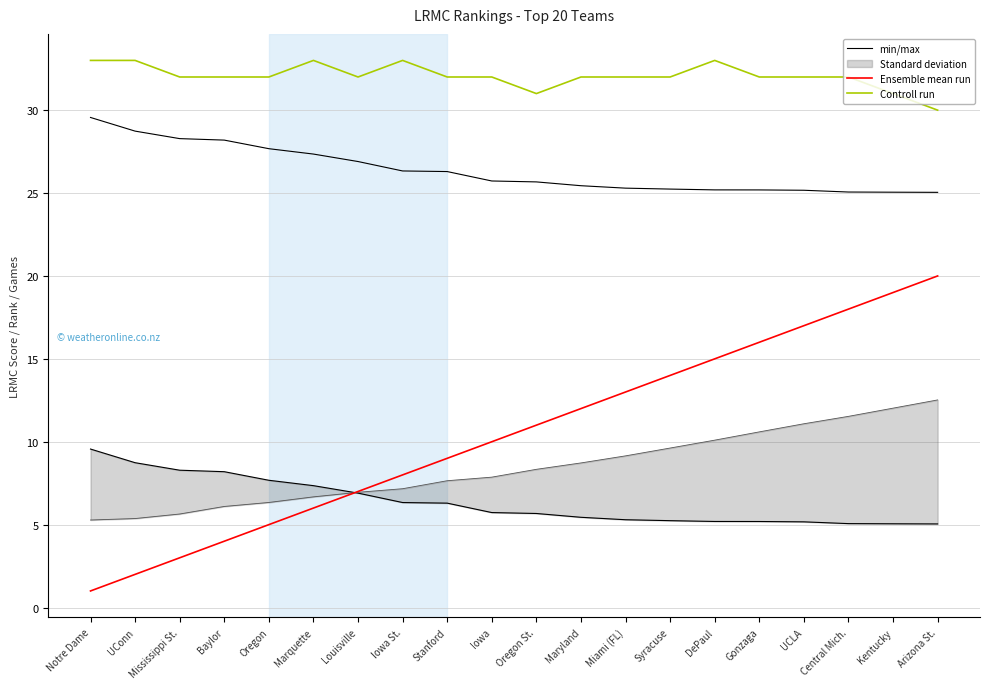

At DePaul, list the series in order from largest to smallest.

Controll run, min/max, Ensemble mean run